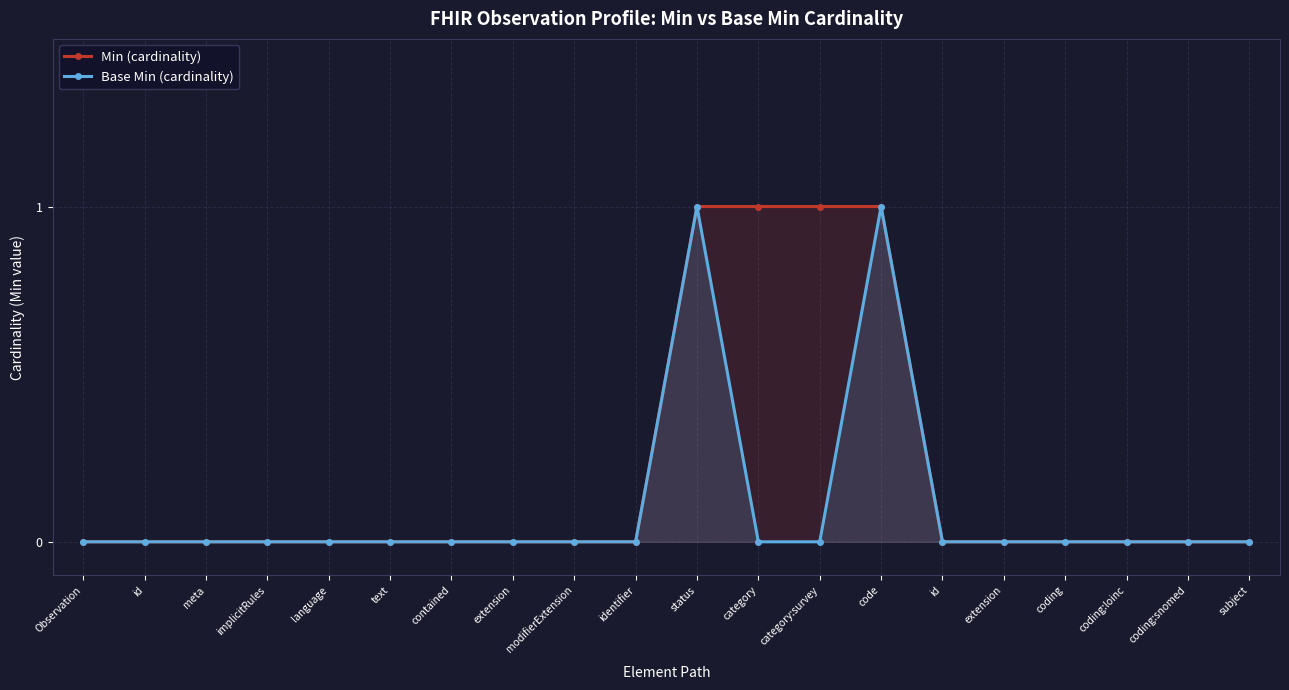

The Base Min (cardinality) series shows 0 at language. True or false?

True